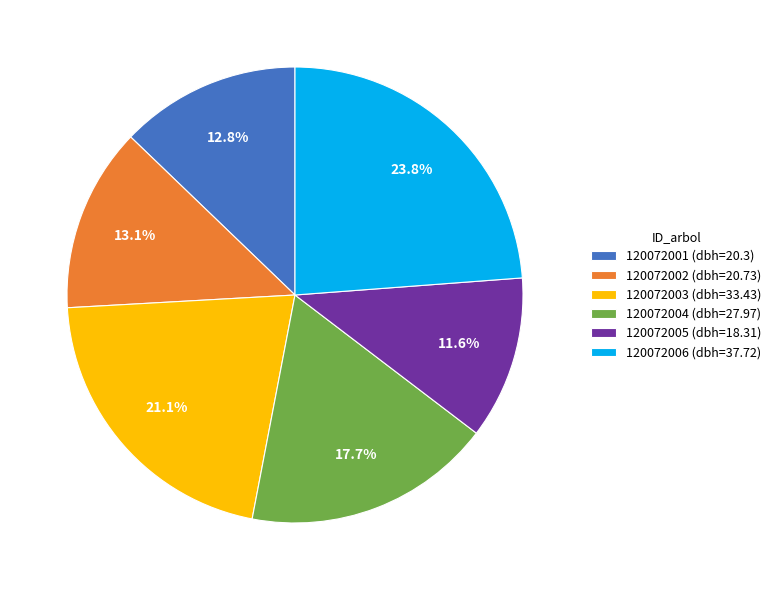

What portion of the pie excludes 120072005?

88.4%